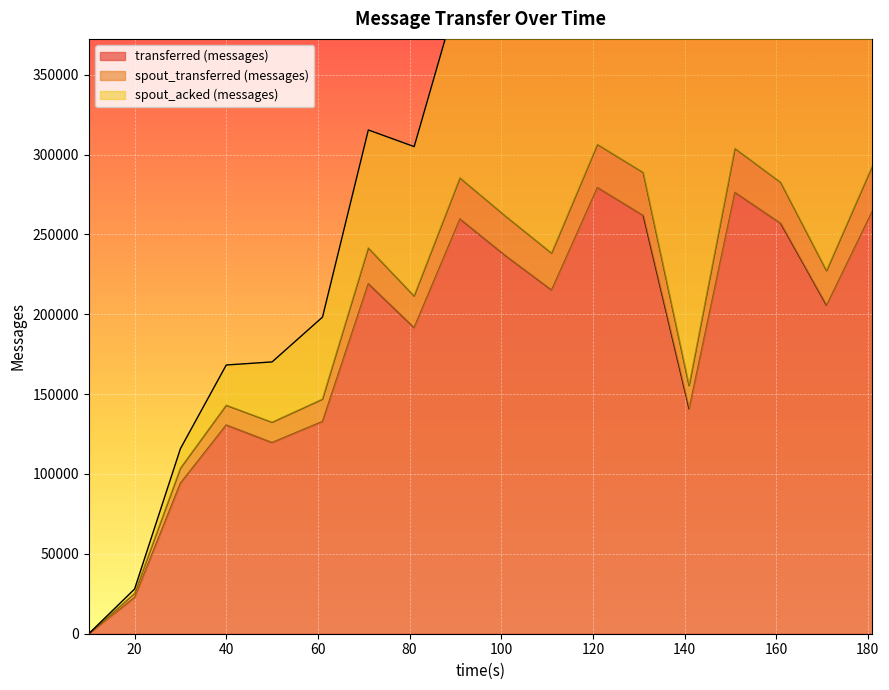

Is the value of transferred (messages) at 40 greater than the value of spout_transferred (messages) at 161?

No